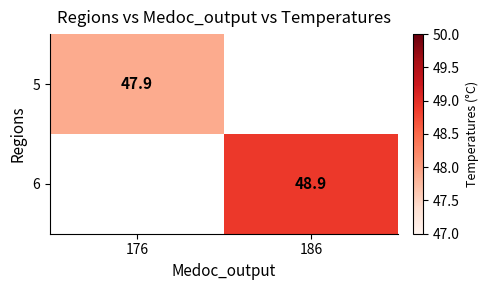

The value of 6 at 186 is 31.6. True or false?

False